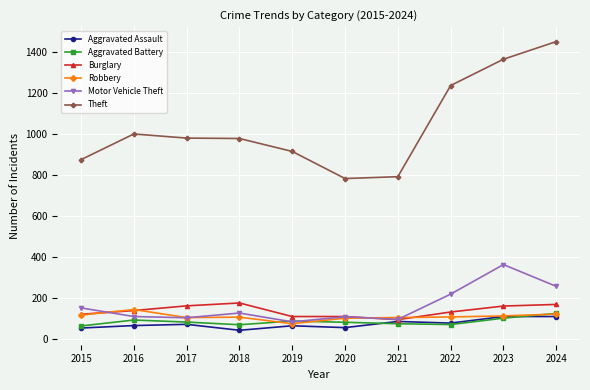

True or false: Theft and Robbery intersect in this chart.

False